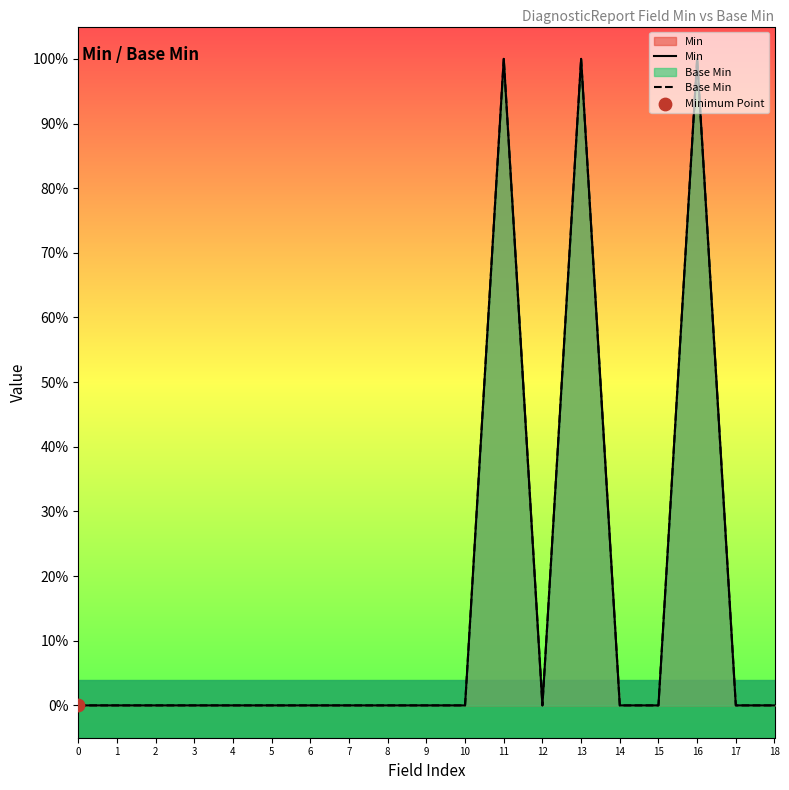

Which series contains the highest Y value?

Min